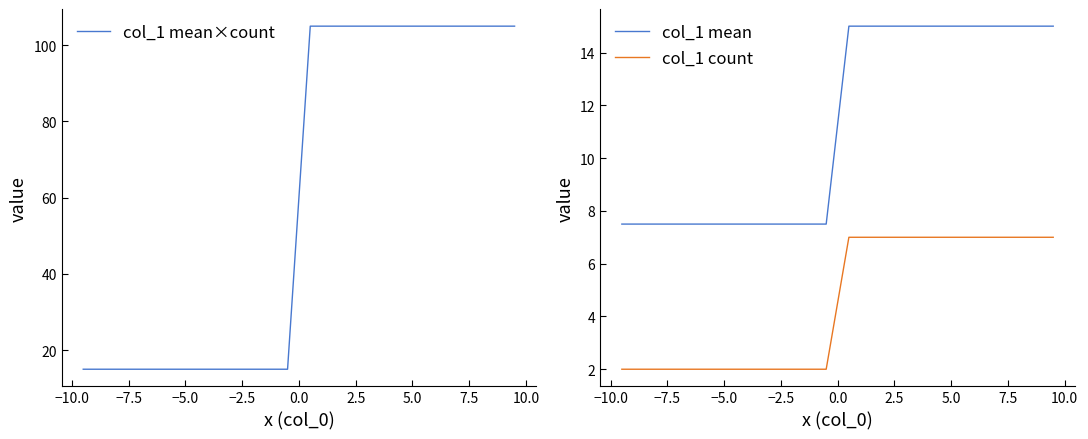

Count the number of categories in the chart.

20